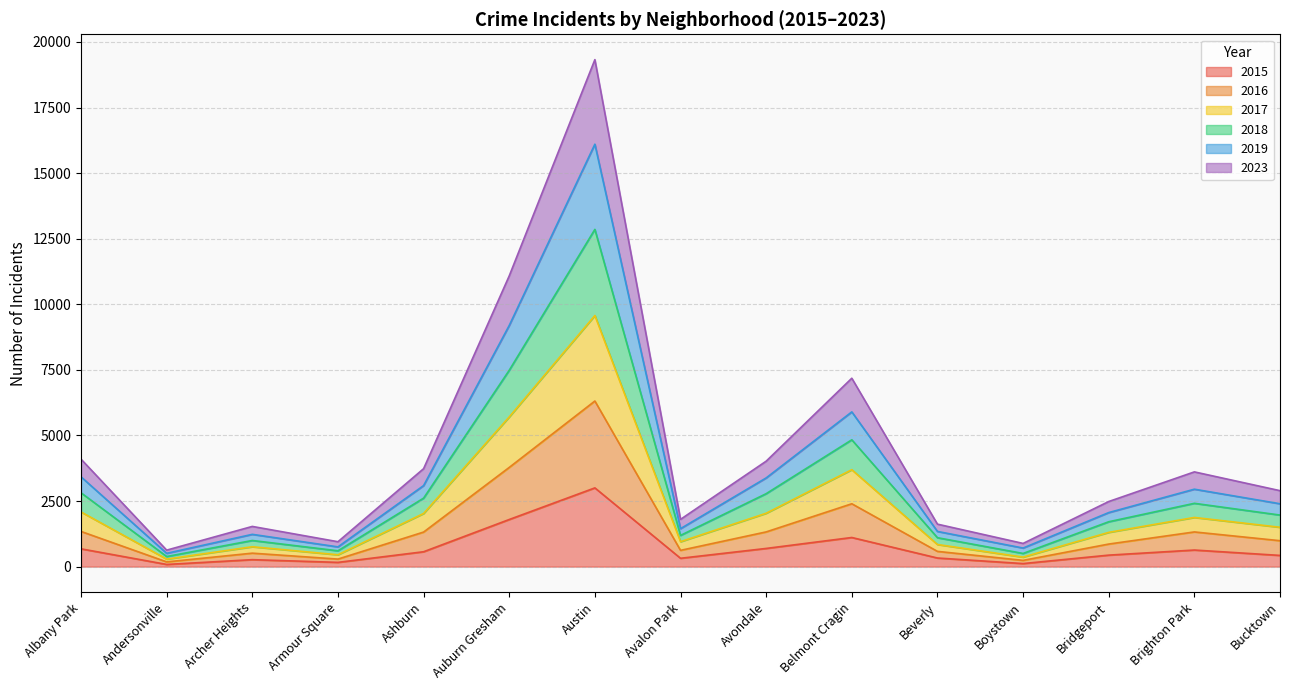

Which category has the highest value in the 2015 series?

Austin